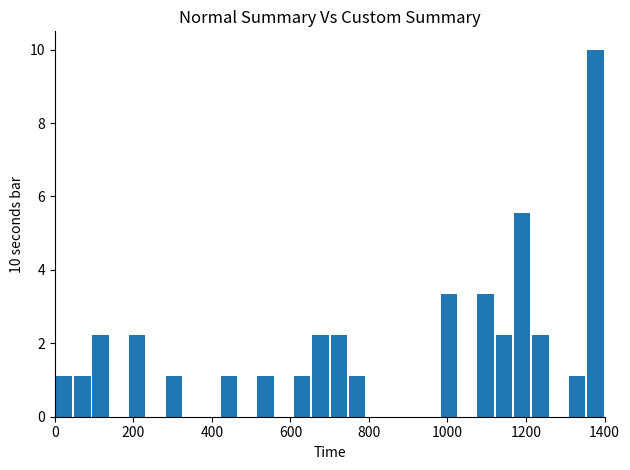

Around what value on the x-axis is the tallest bar? Give the approximate position of its centre, as read against the axis.

1380